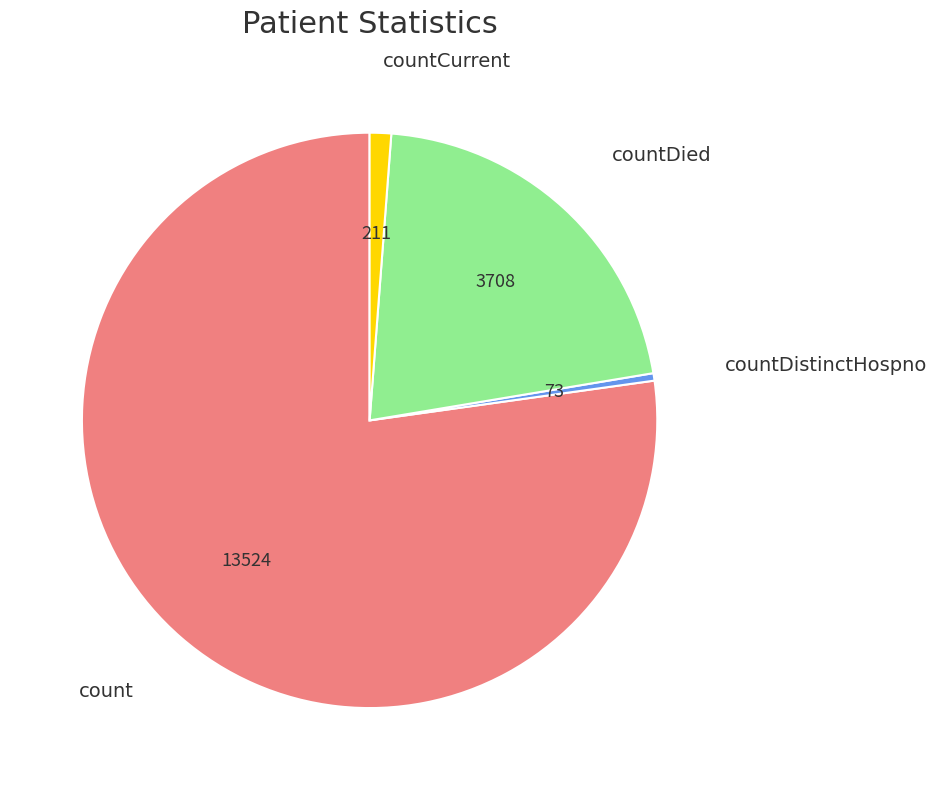

How many segments does this pie chart have?

4